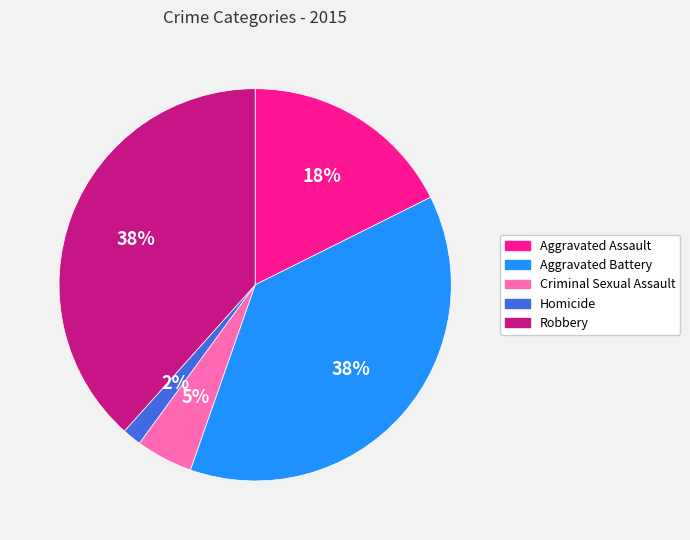

What is the smallest slice in the pie chart?

Homicide